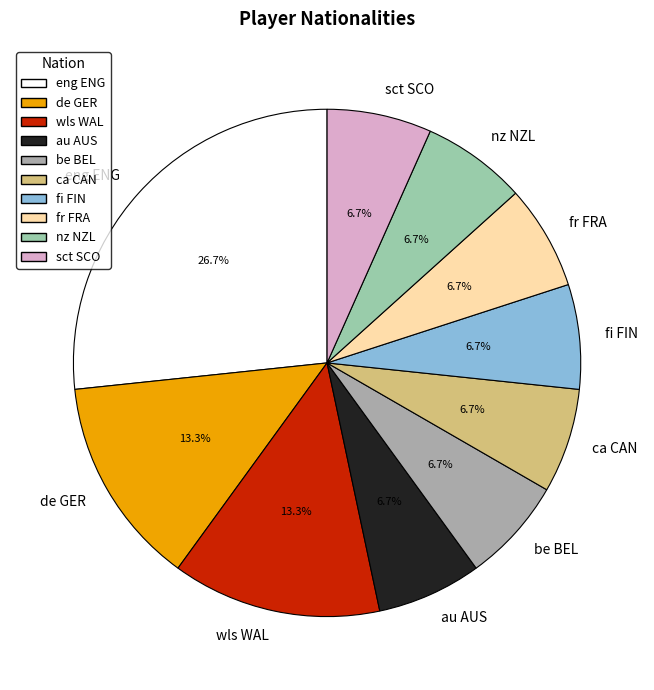

Does eng ENG represent more than half of the total?

No